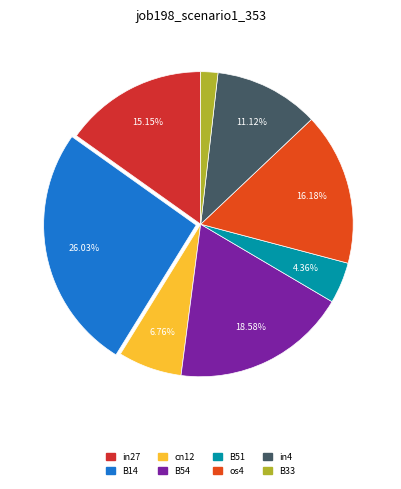

How many segments does this pie chart have?

8